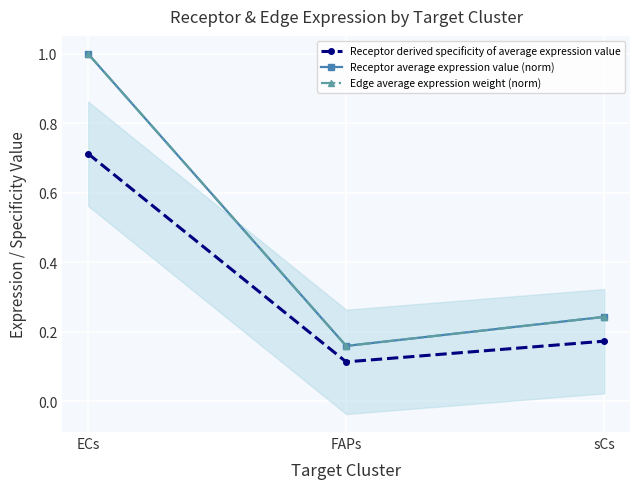

Count the Receptor average expression value (norm) values in the range 0 to 1.

3